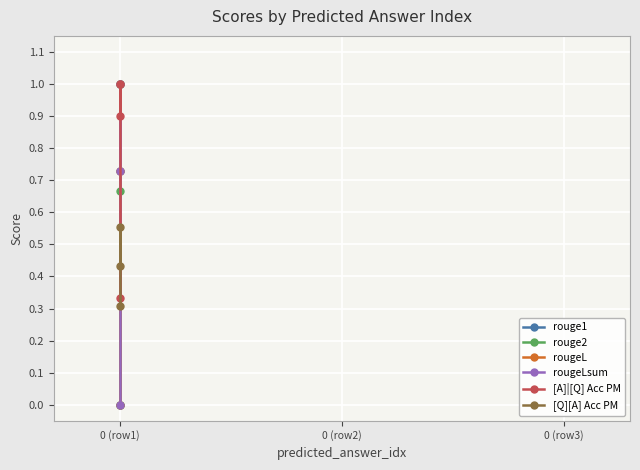

At which label does rouge1 reach its minimum?

0 (row1)